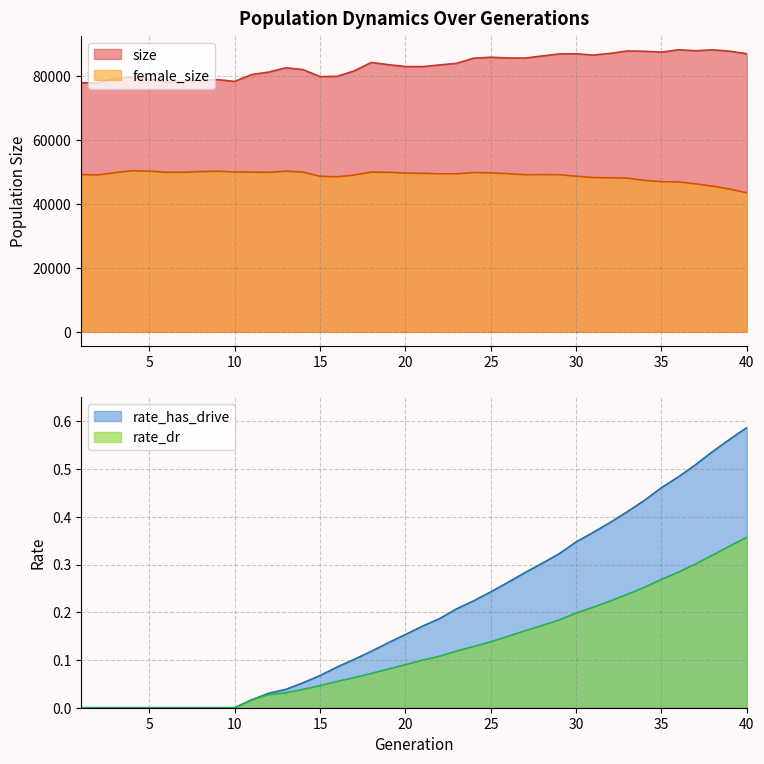

True or false: rate_has_drive has more than 2 points higher than both neighbors.

False